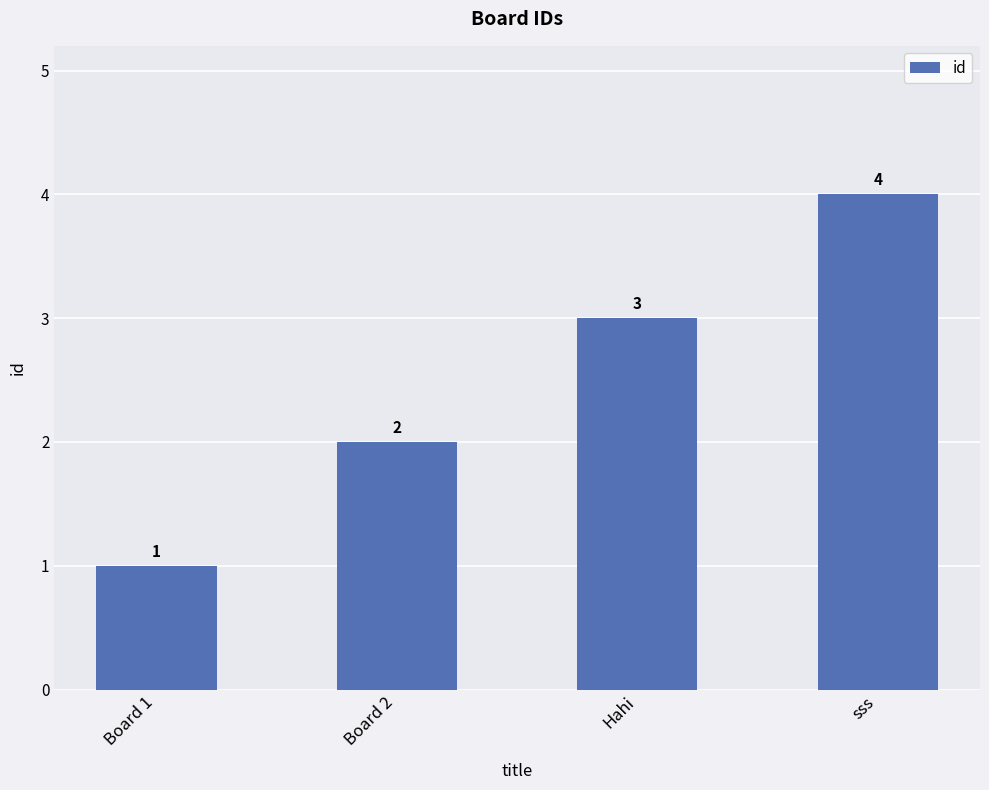

How many data points are less than 3?

2